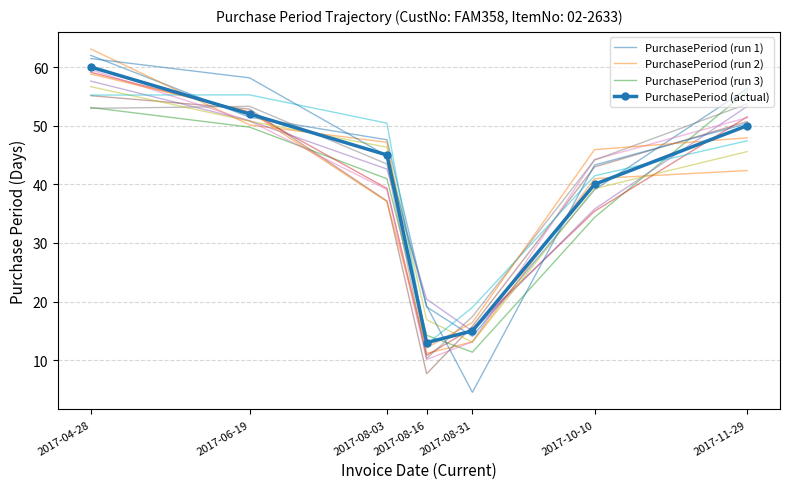

What is the sum of the PurchasePeriod (run 2) values at 2017-08-16 and 2017-11-29?

53.5